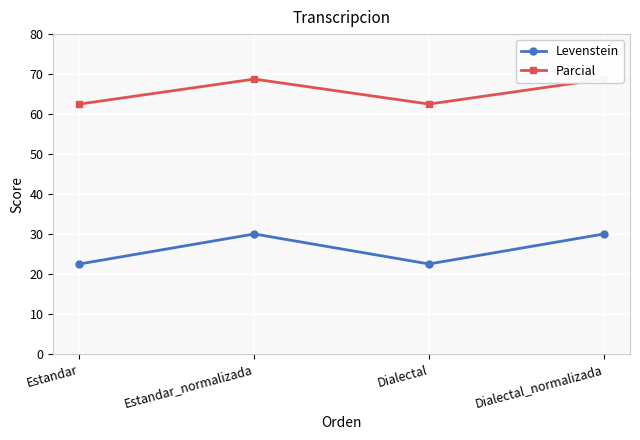

Where does the Parcial series first go above 68?

Estandar_normalizada